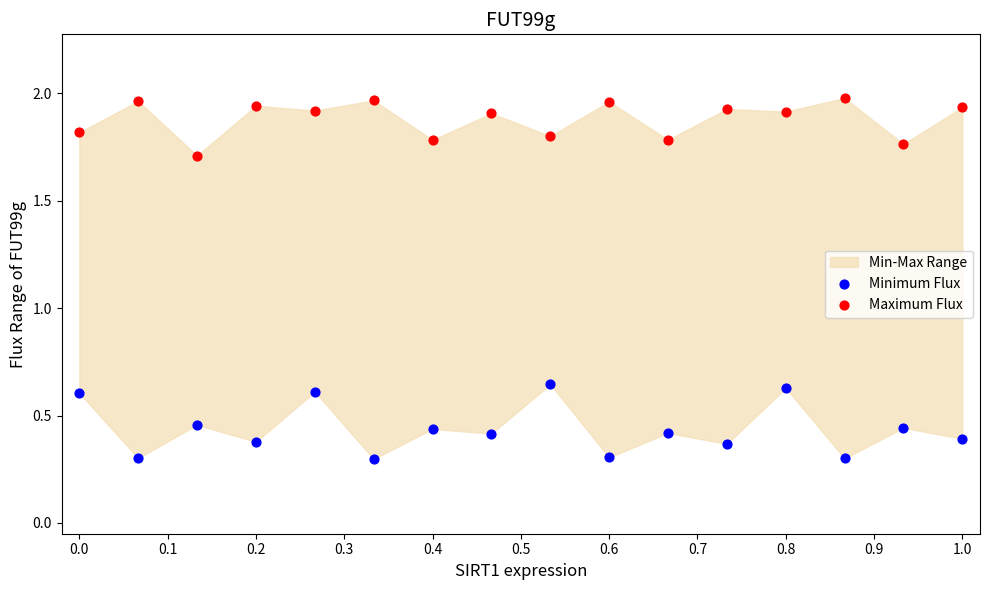

What is the X range (max minus min) for the scatter plot?

1.0